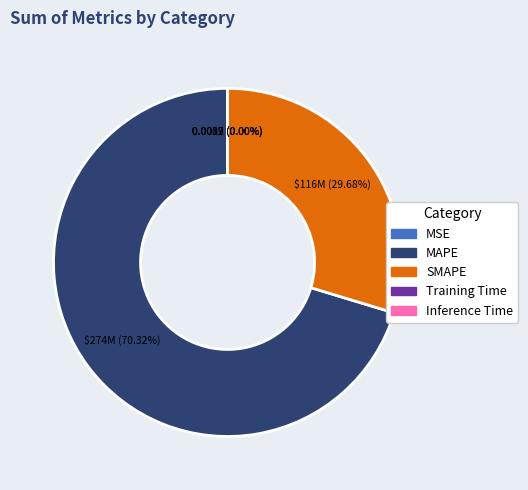

Which slice is the largest?

MAPE